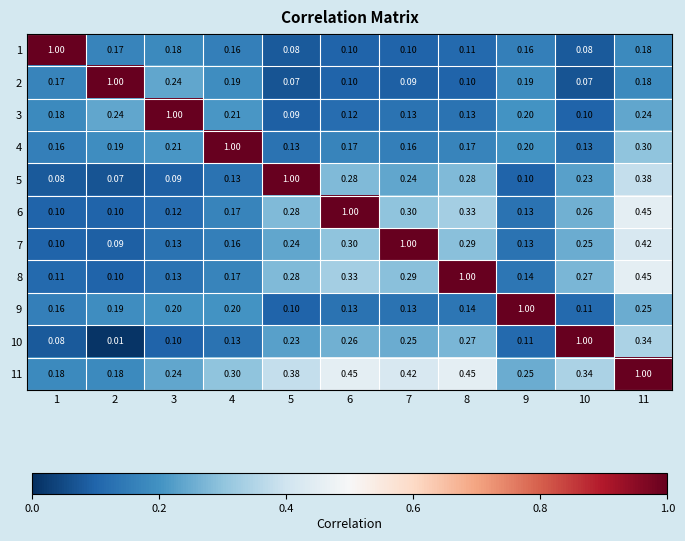

Is the value of 6 at 9 greater than the value of 2 at 2?

No